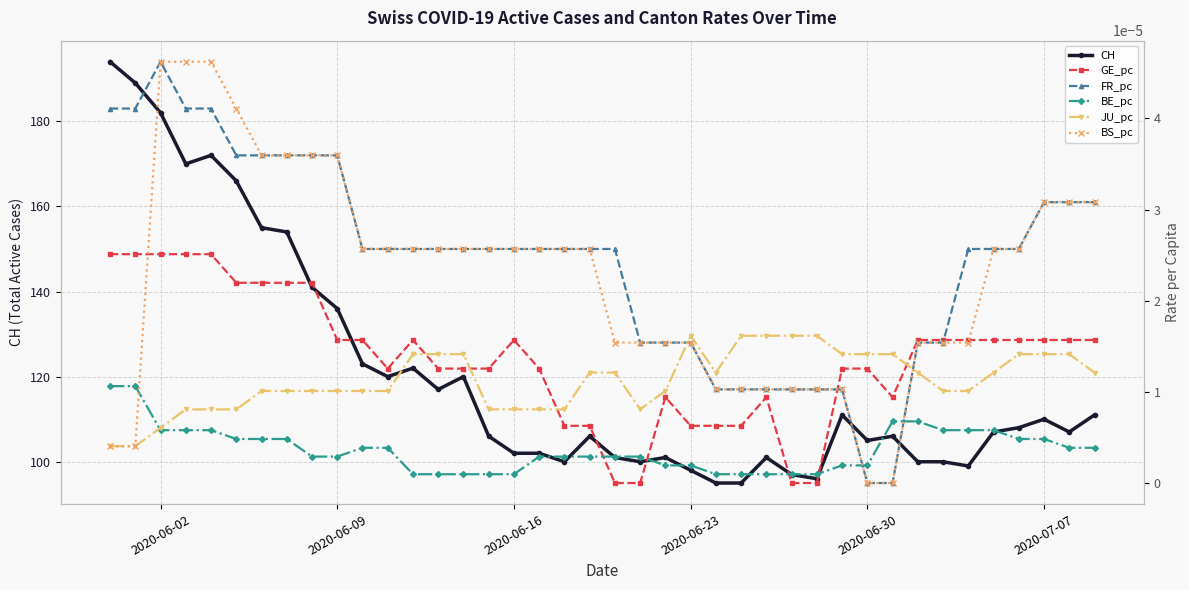

True or false: CH has more than 0 interior local peaks.

True